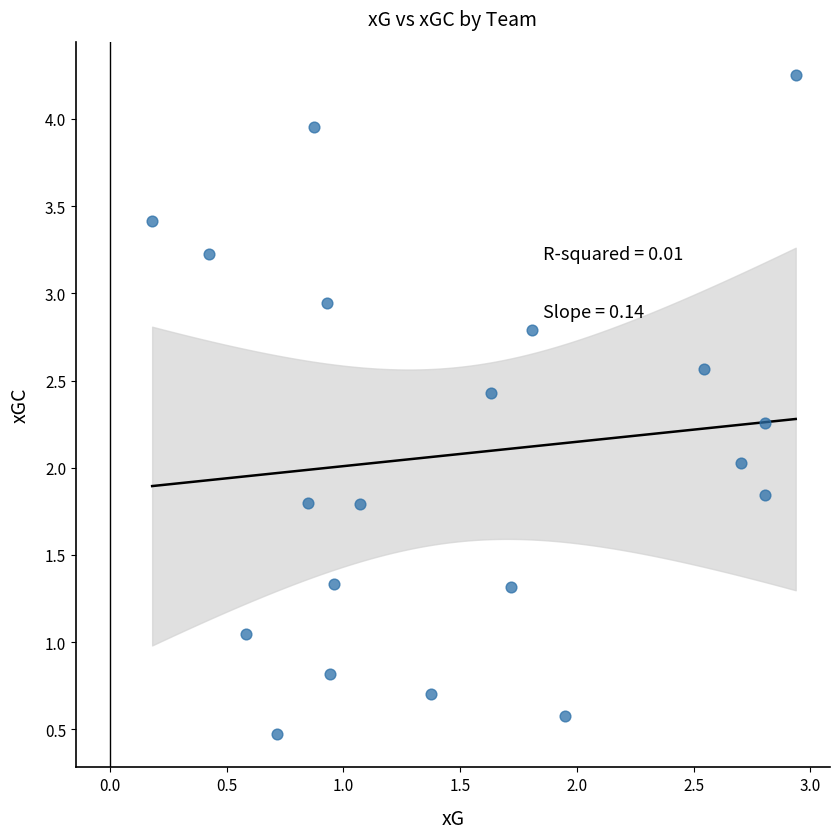

What is the range of Y values (max minus min)?

3.8